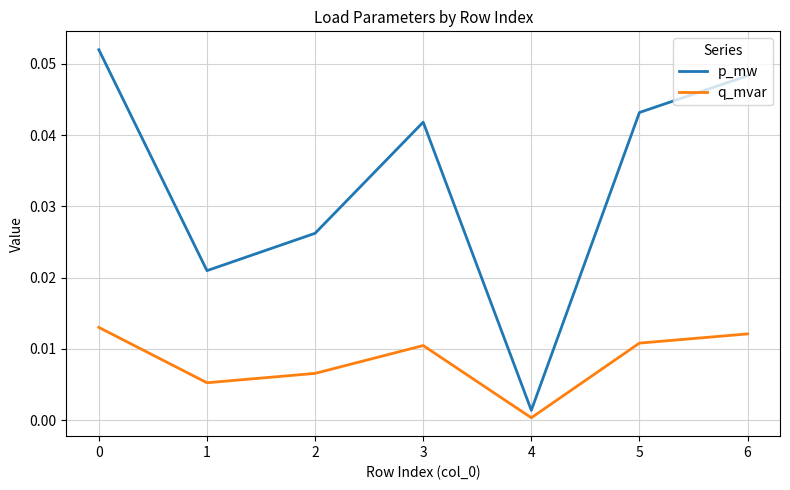

The value of p_mw at 6 is 0.1. True or false?

False